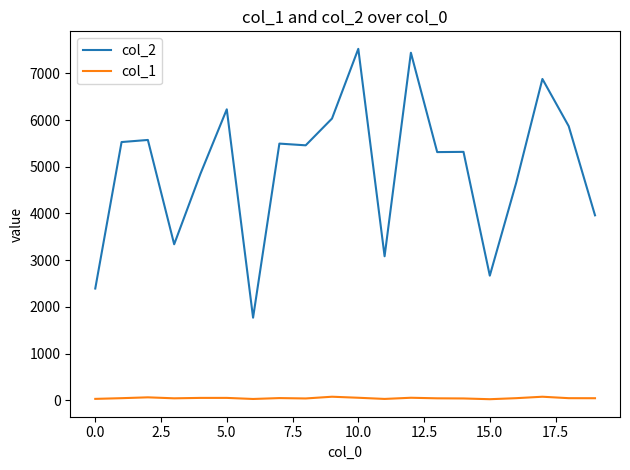

Rank the series by their average value, from highest to lowest.

col_2, col_1